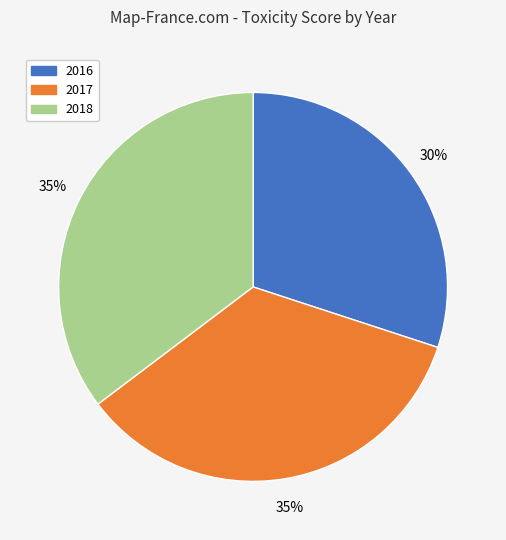

To the nearest percent, what is the combined percentage of 2016 and 2018?

65%